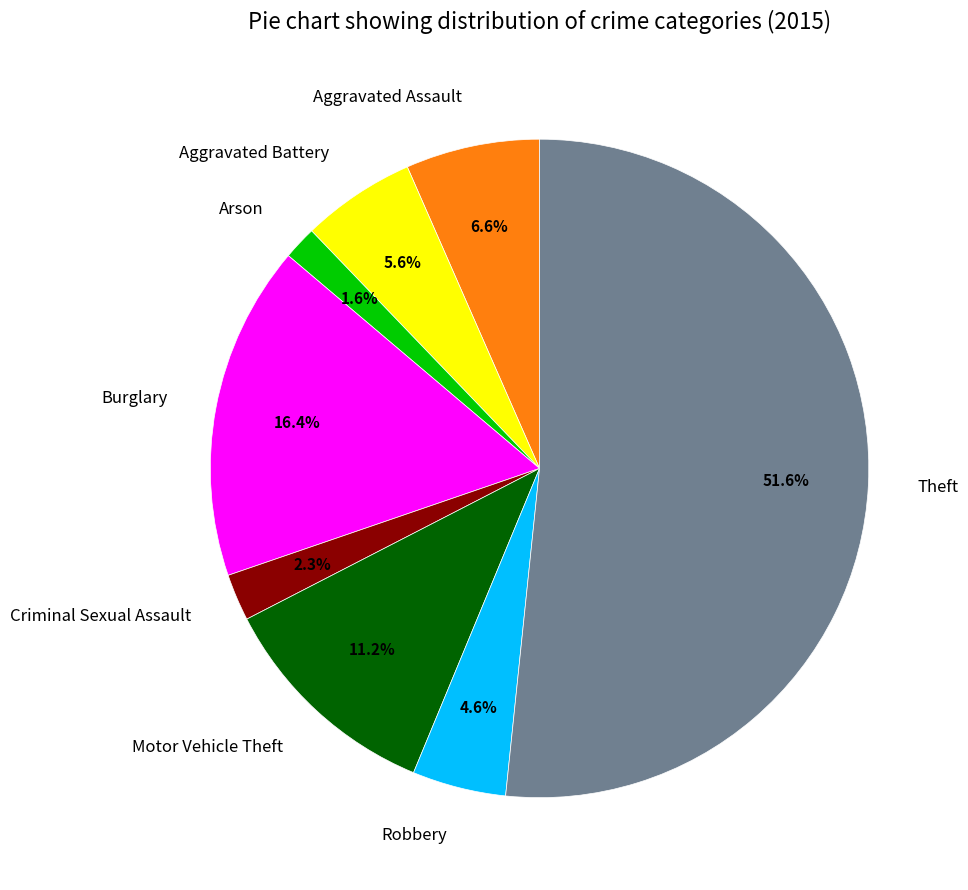

What is the ratio of the value at Aggravated Assault to the value at Criminal Sexual Assault?

2.9